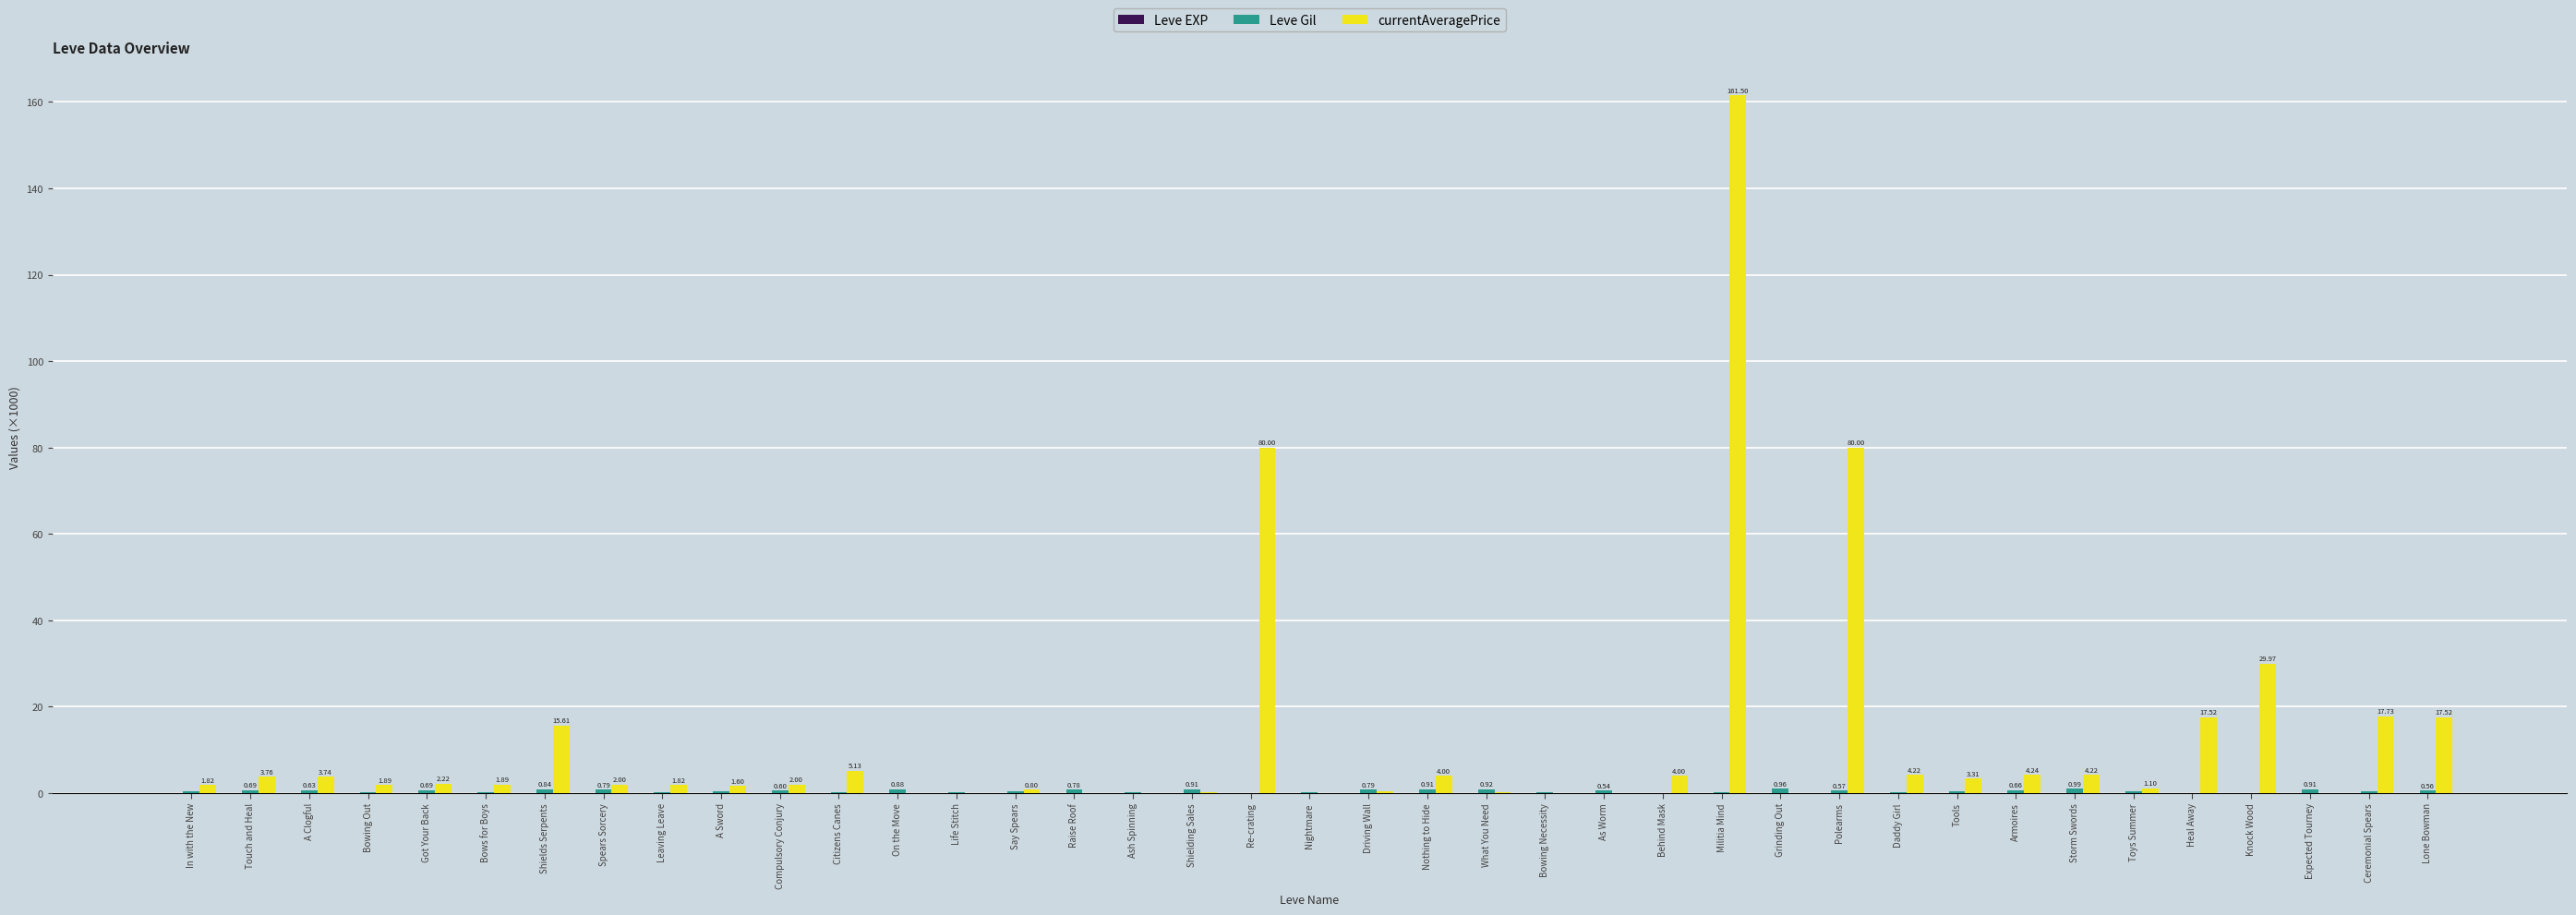

Which category has the highest value in the currentAveragePrice series?

Militia Mind